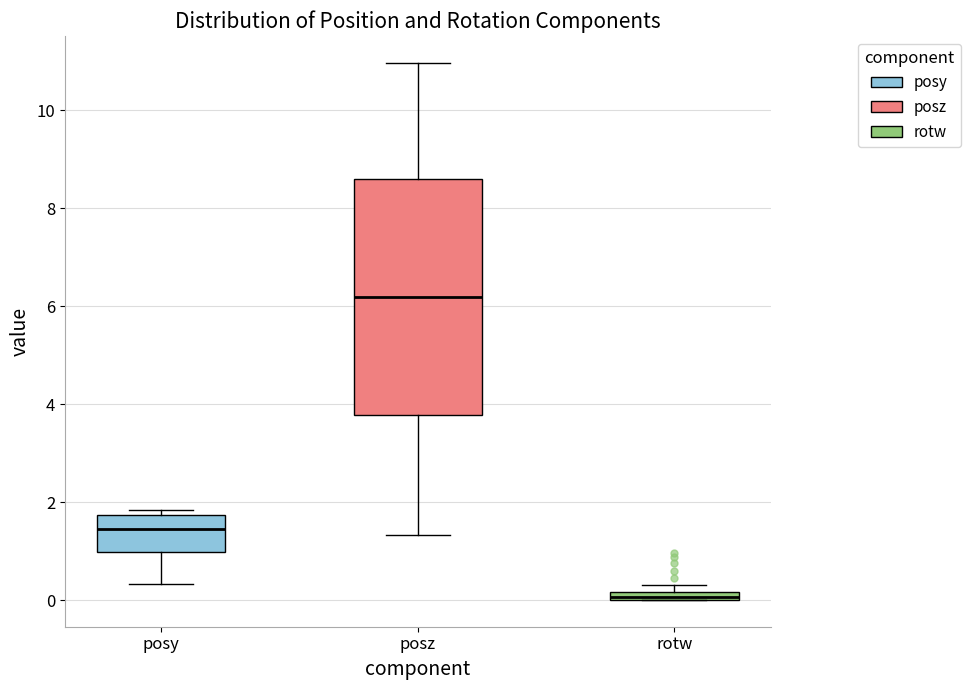

Where is the lower edge of the box for rotw on the y-axis? The values are not printed on the chart, so give them approximately, as read against the axis.

0.0